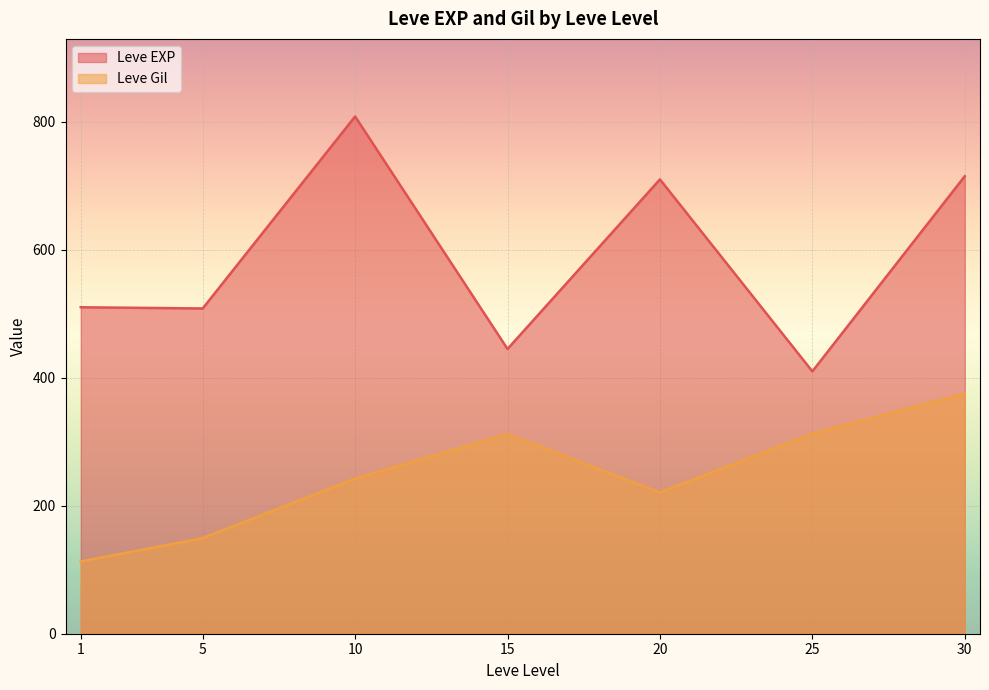

At which category is the sum across all series the highest?

30